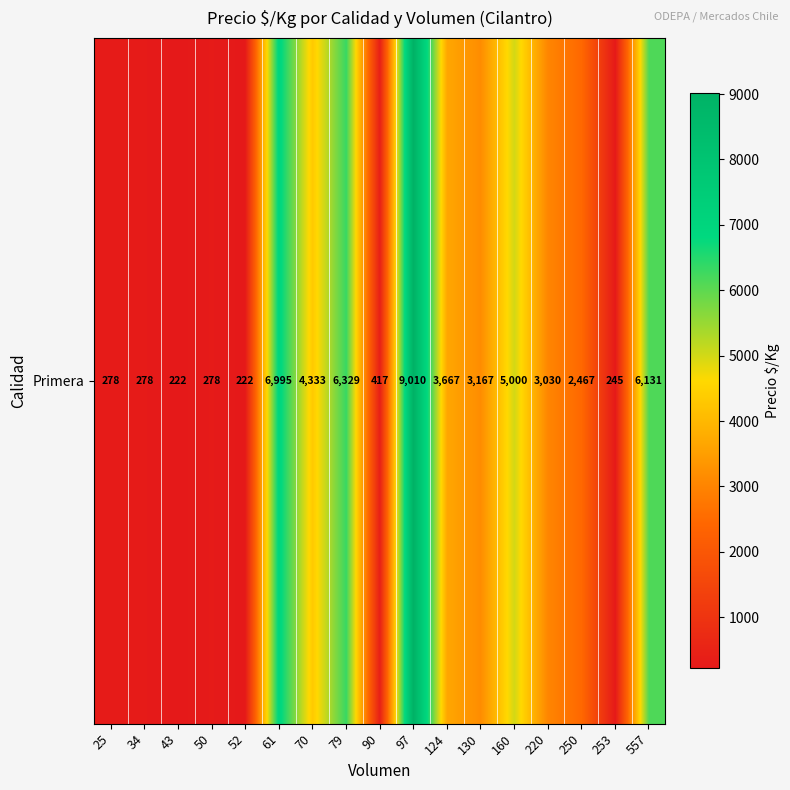

At which label does the data first exceed 3030?

61